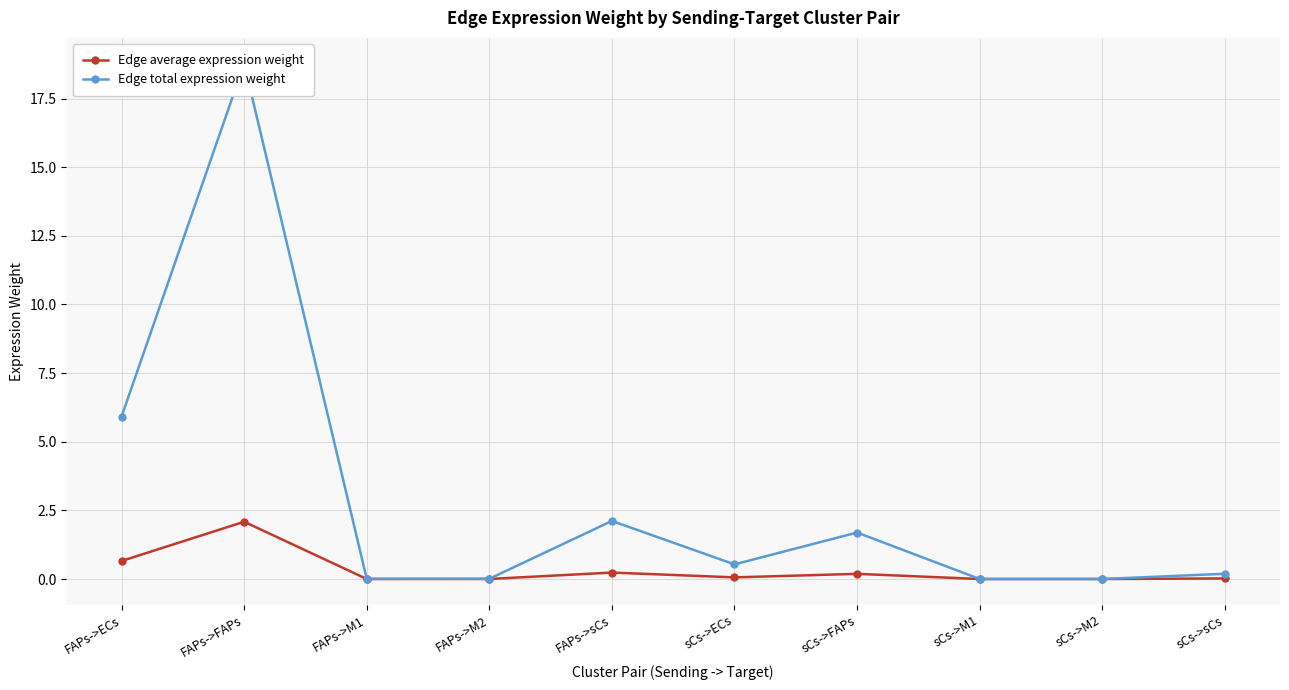

True or false: Edge total expression weight and Edge average expression weight intersect in this chart.

False